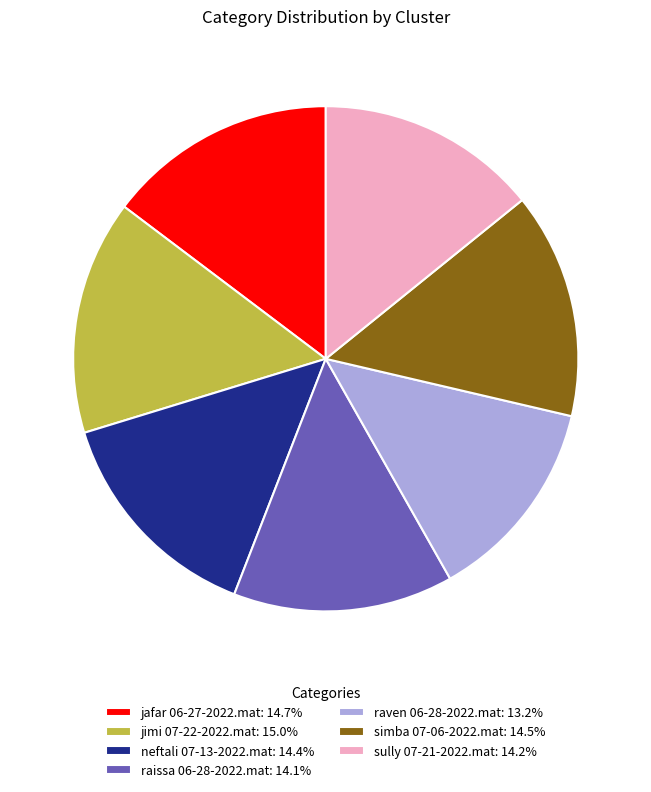

Count the number of slices in the pie.

7